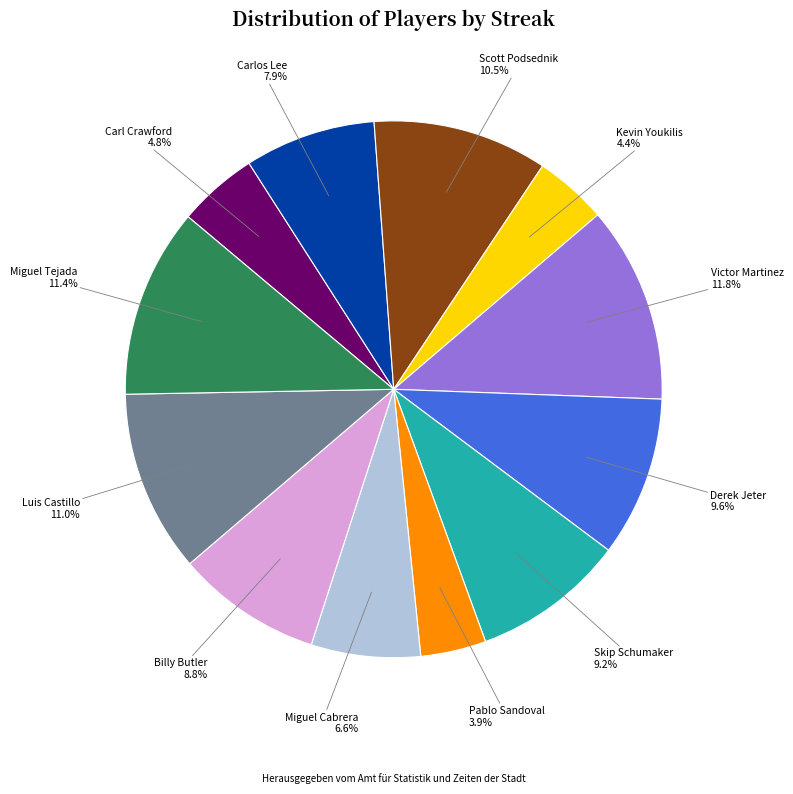

How many slices are in this pie chart?

12